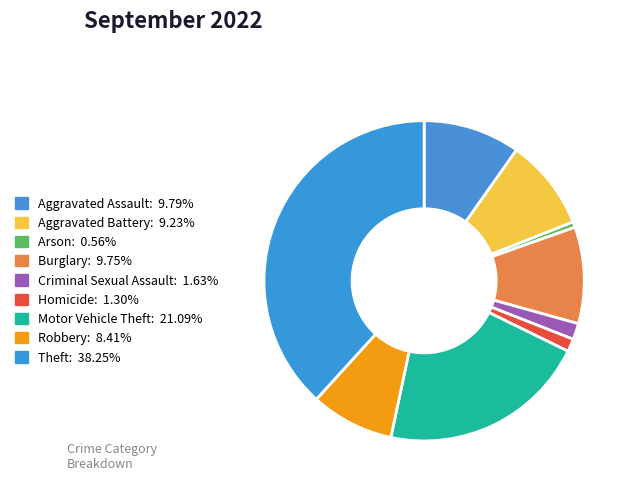

What is the ratio of the value at Theft to the value at Motor Vehicle Theft?

1.8